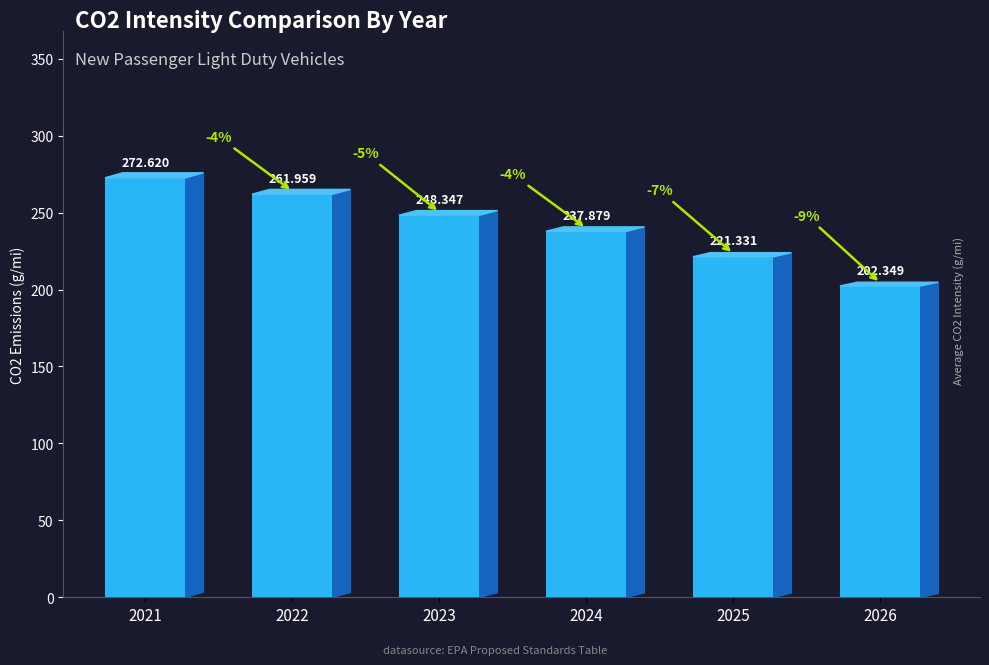

What is the greatest value displayed?

272.6